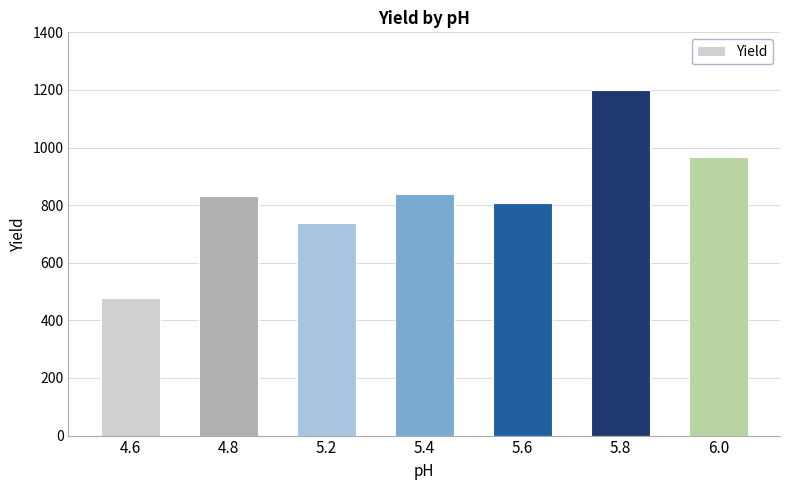

What is the sum of the values at 5.4 and 4.6?

1319